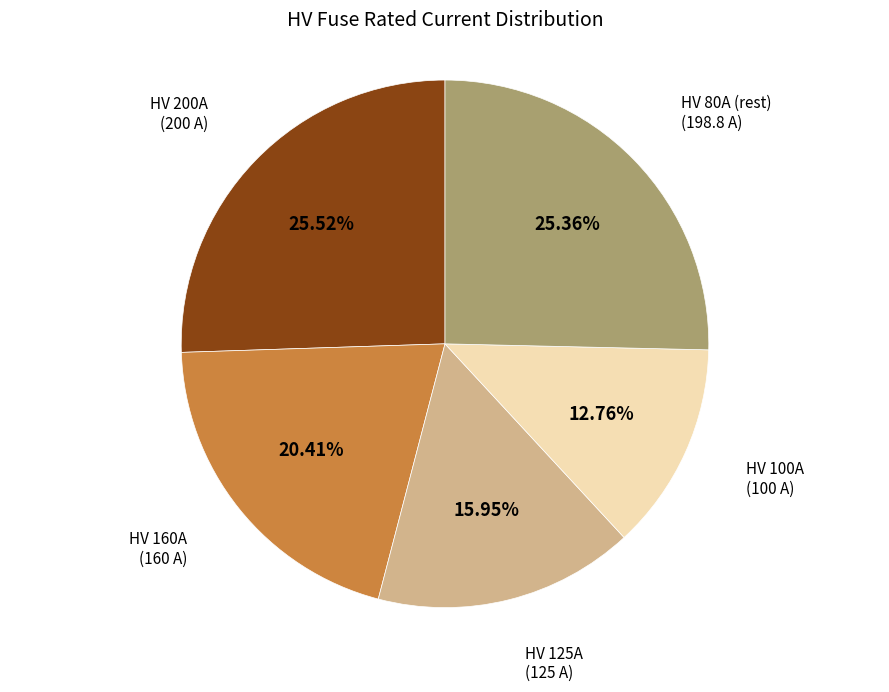

Is there any slice that represents more than half of the pie?

No